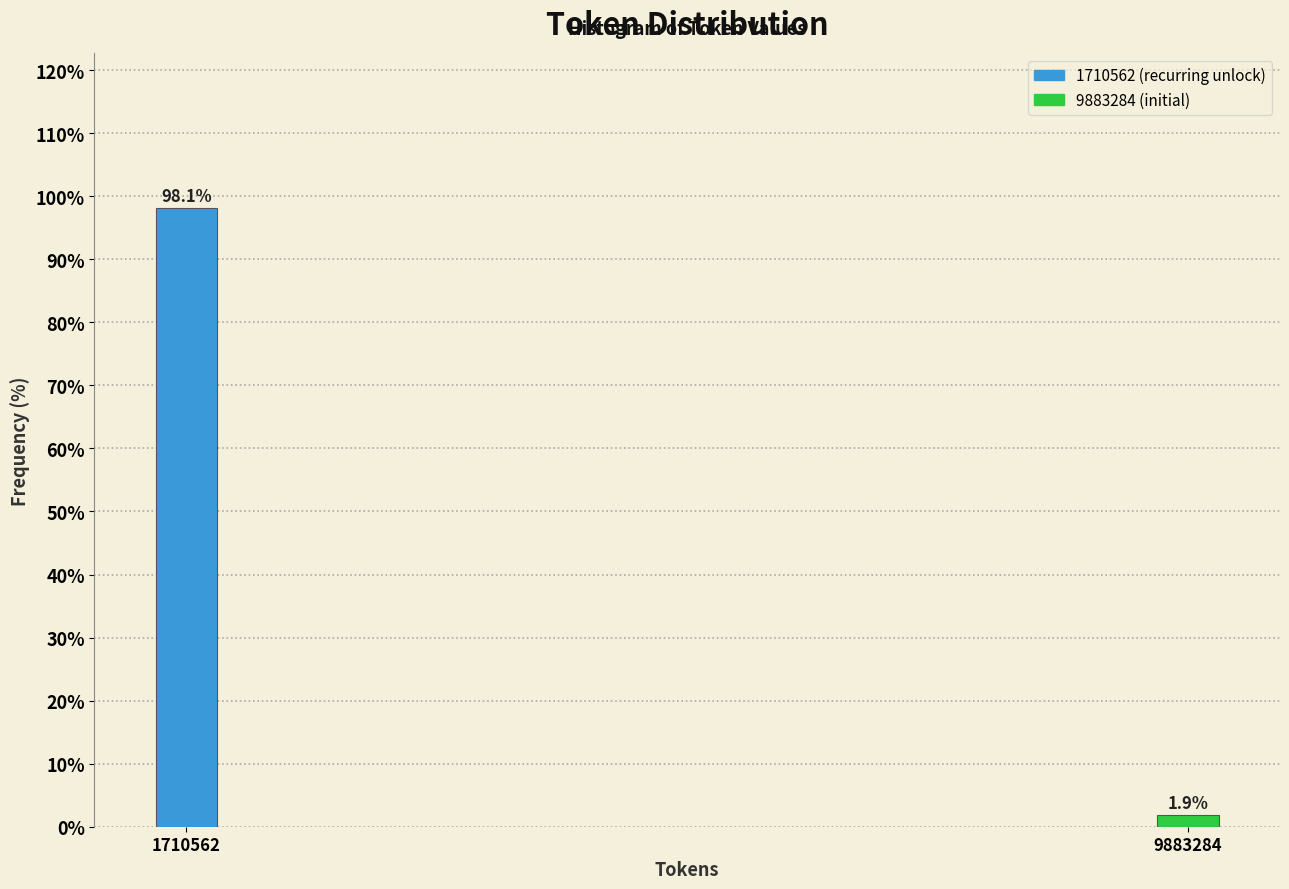

Reading right to left, list all the values displayed in this chart.

1.9	98.1